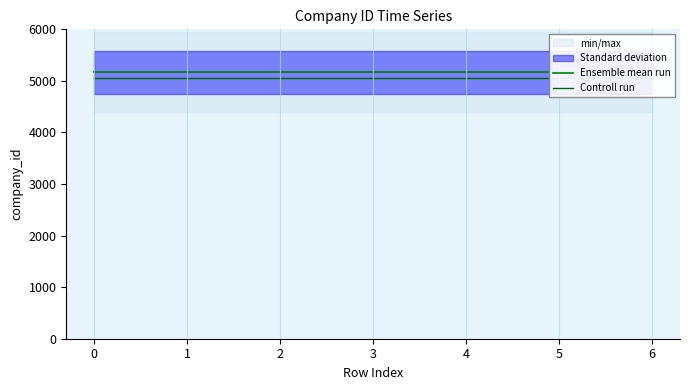

Which series has the largest total across all categories?

Ensemble mean run